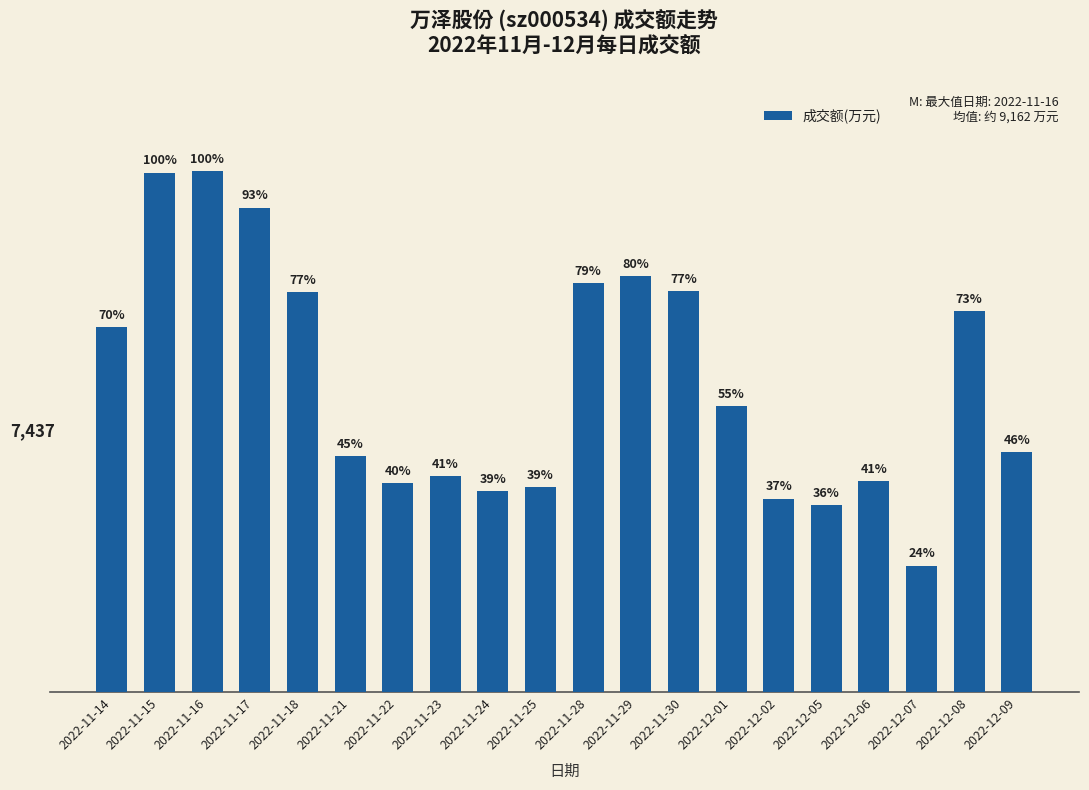

Which label corresponds to the smallest value in the chart?

2022-12-07